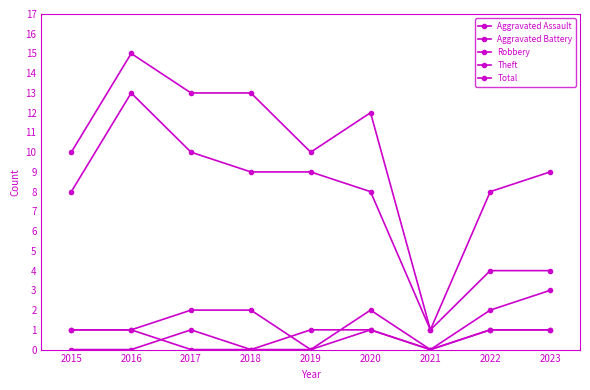

How many lines are shown in the chart?

5